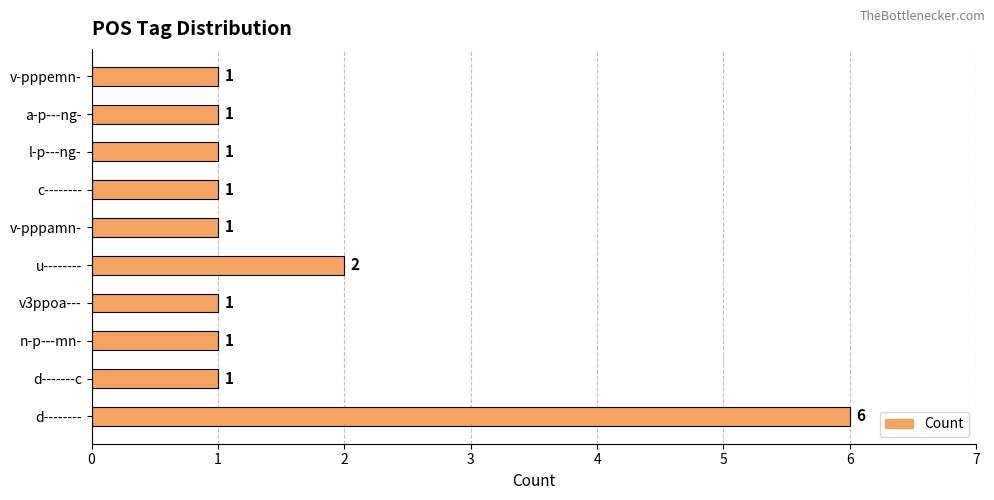

What is the average value?

2